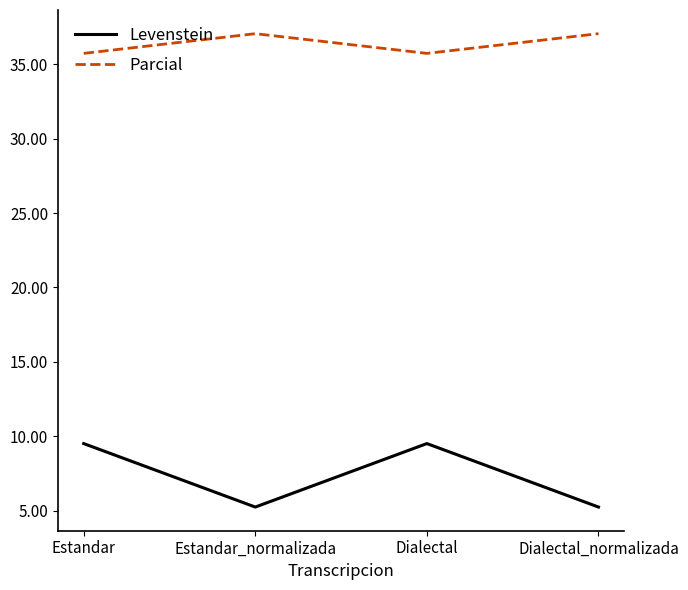

What is the spread (max minus min) of values at Dialectal_normalizada?

31.8